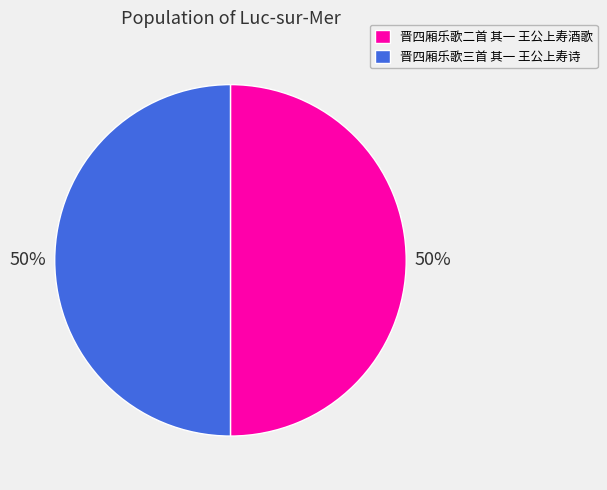

Is the sum of 晋四厢乐歌三首 其一 王公上寿诗 and 晋四厢乐歌二首 其一 王公上寿酒歌 greater than half?

Yes